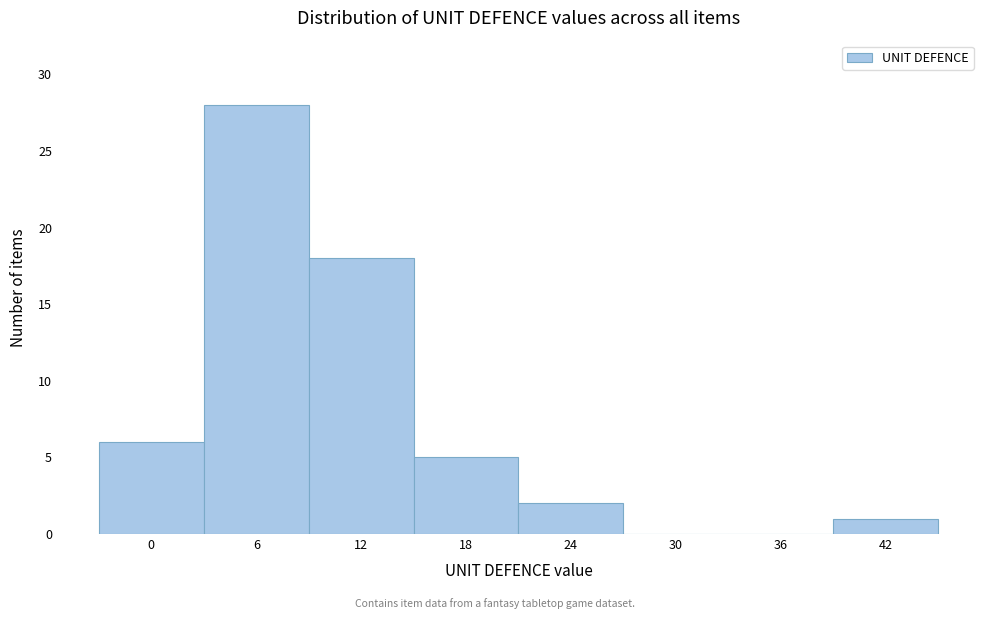

Reading right to left, list all the values displayed in this chart.

42=1	36=0	30=0	24=2	18=5	12=18	6=28	0=6